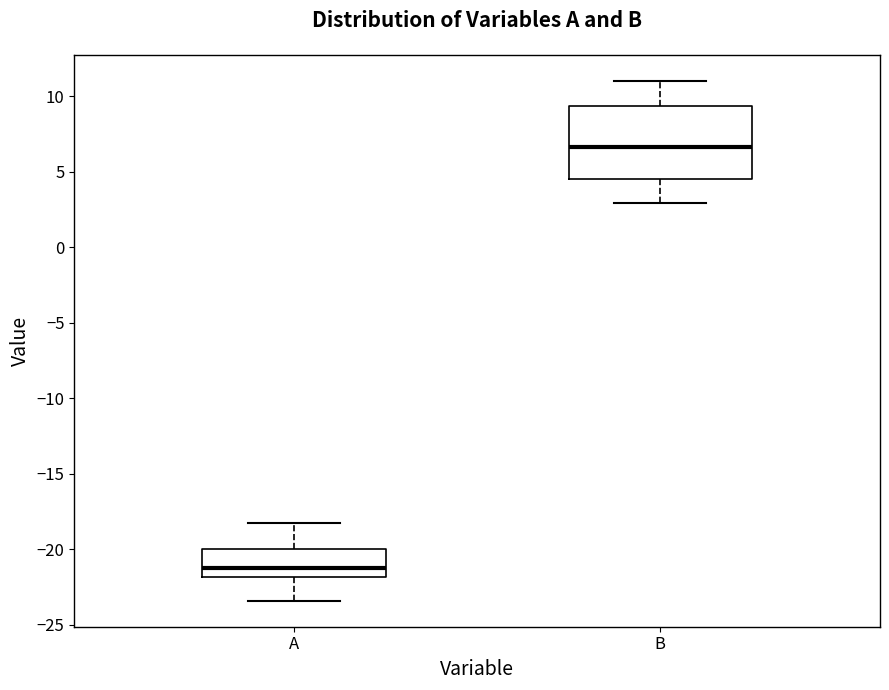

Comparing the boxes themselves (not the whiskers), which one is the tallest?

B